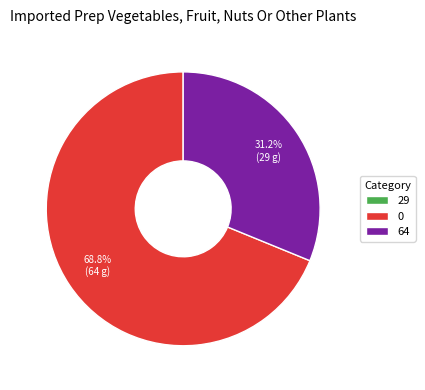

True or false: 0 accounts for 69% of the total.

True